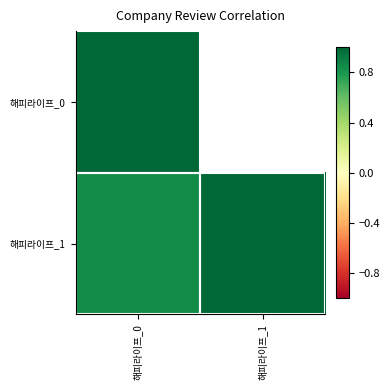

What is the maximum value shown in the chart?

1.0